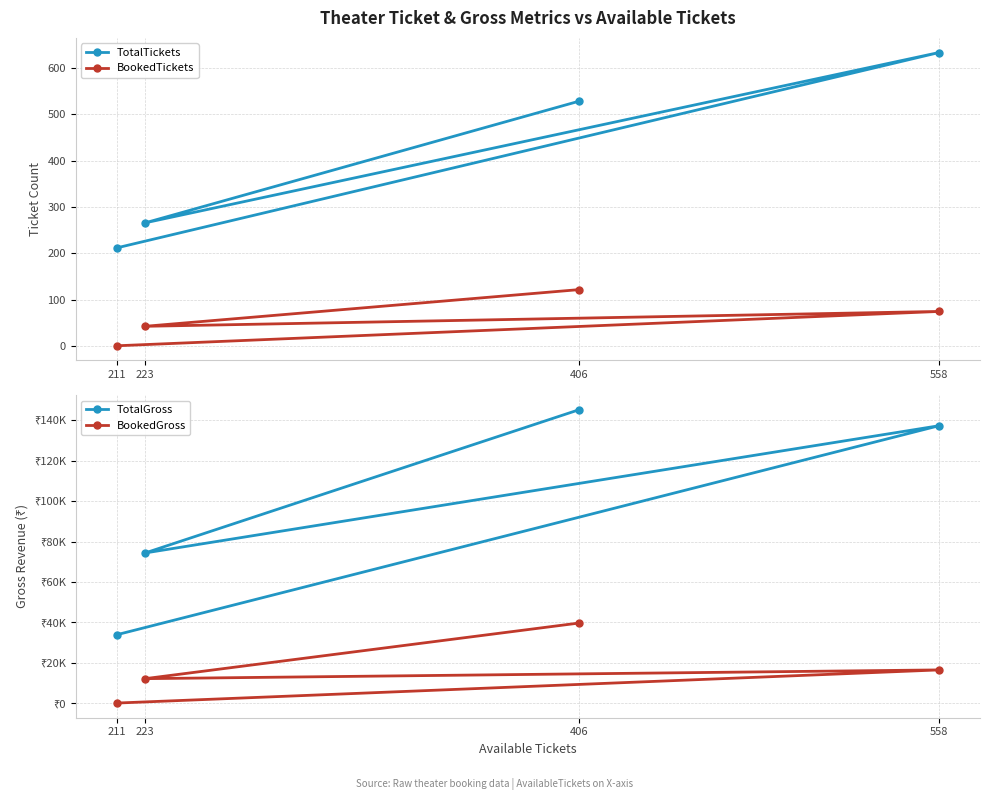

At which label is TotalGross closest to 89495?

223